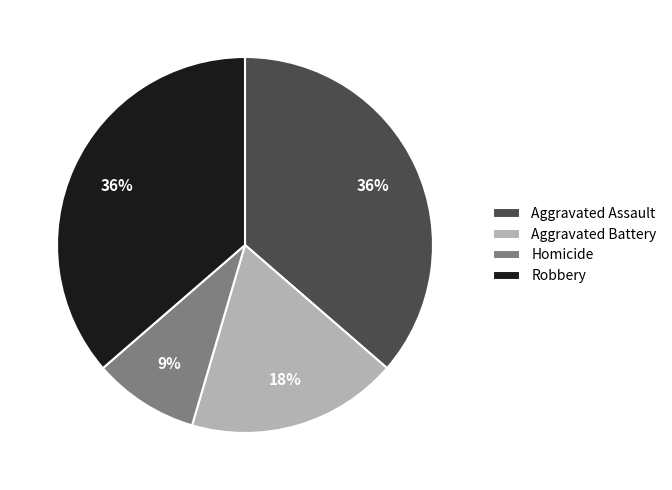

Approximately how many times larger is the value at Aggravated Assault compared to Aggravated Battery?

2.0